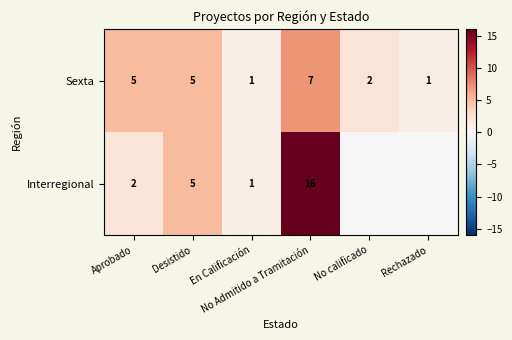

At which category is the sum across all series the highest?

No Admitido a Tramitación